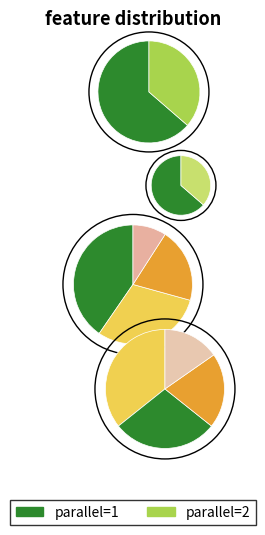

To the nearest percent, what is the combined percentage of parallel=1 and parallel=2?

100%